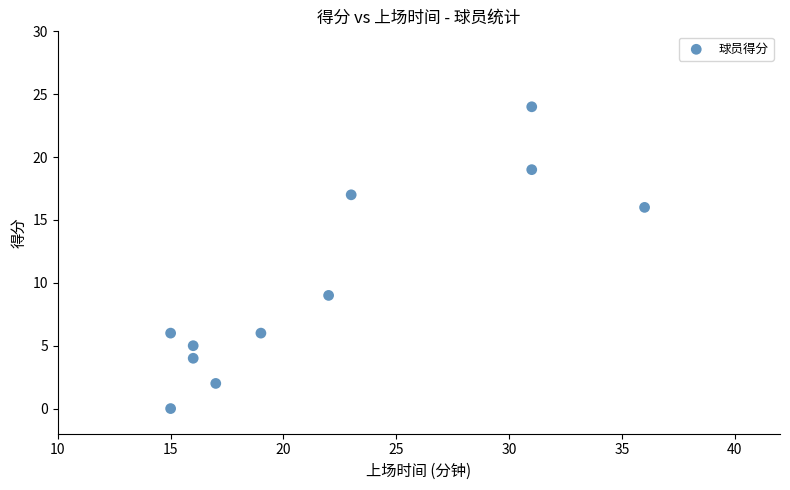

What is the range of Y values (max minus min)?

24